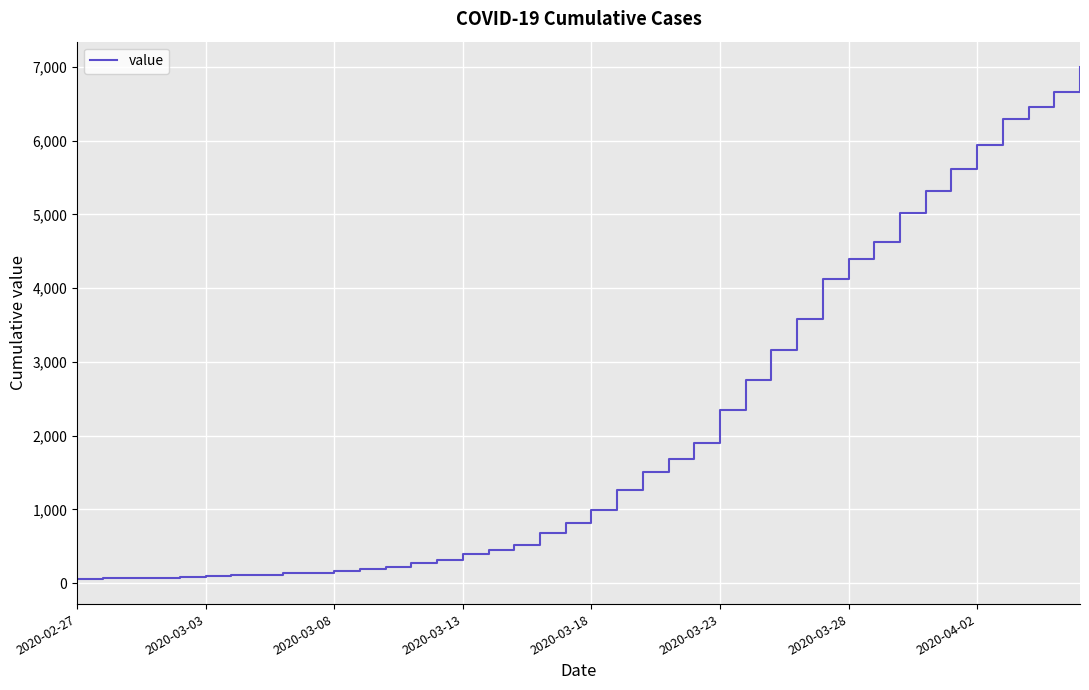

What is the greatest value displayed?

6994